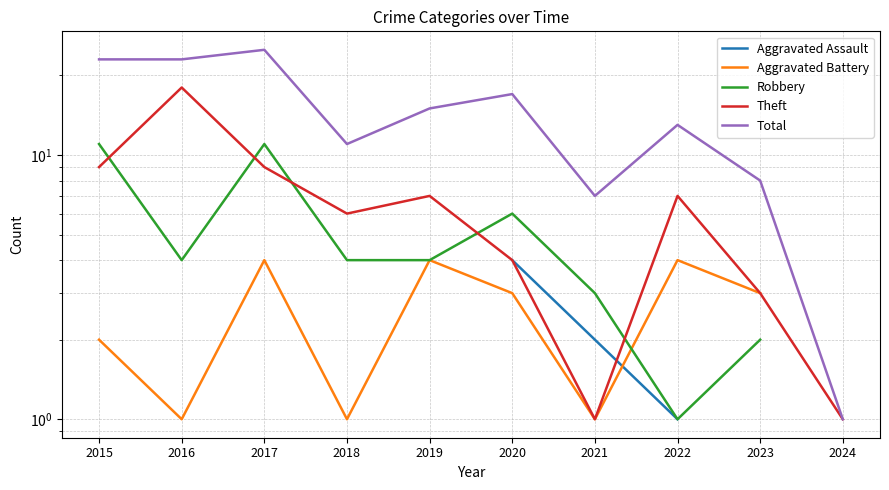

How many lines are shown in the chart?

5